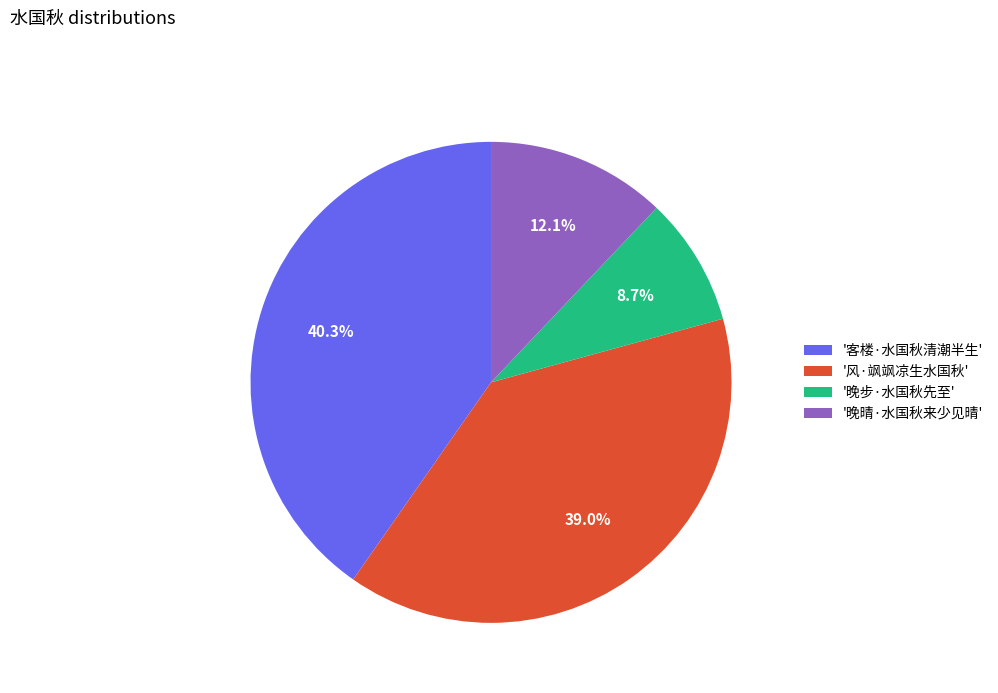

Rank the categories by value from highest to lowest.

'客楼·水国秋清潮半生', '风·飒飒凉生水国秋', '晚晴·水国秋来少见晴', '晚步·水国秋先至'